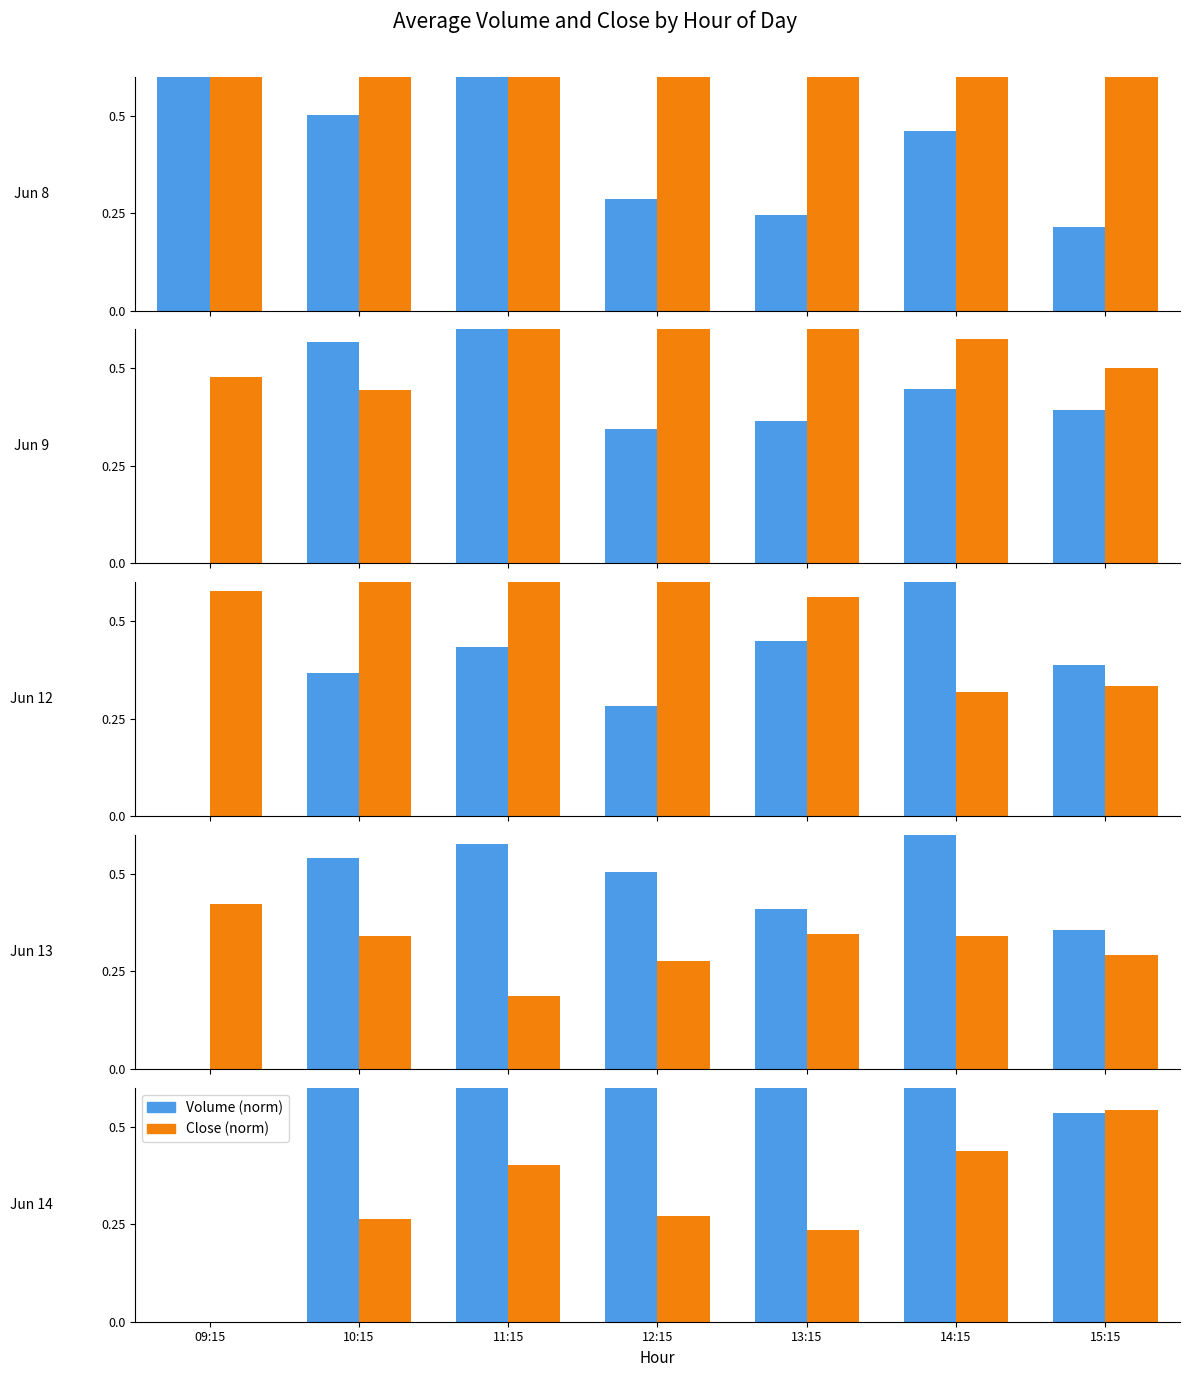

What is the average value of the Close (norm) series?

0.3